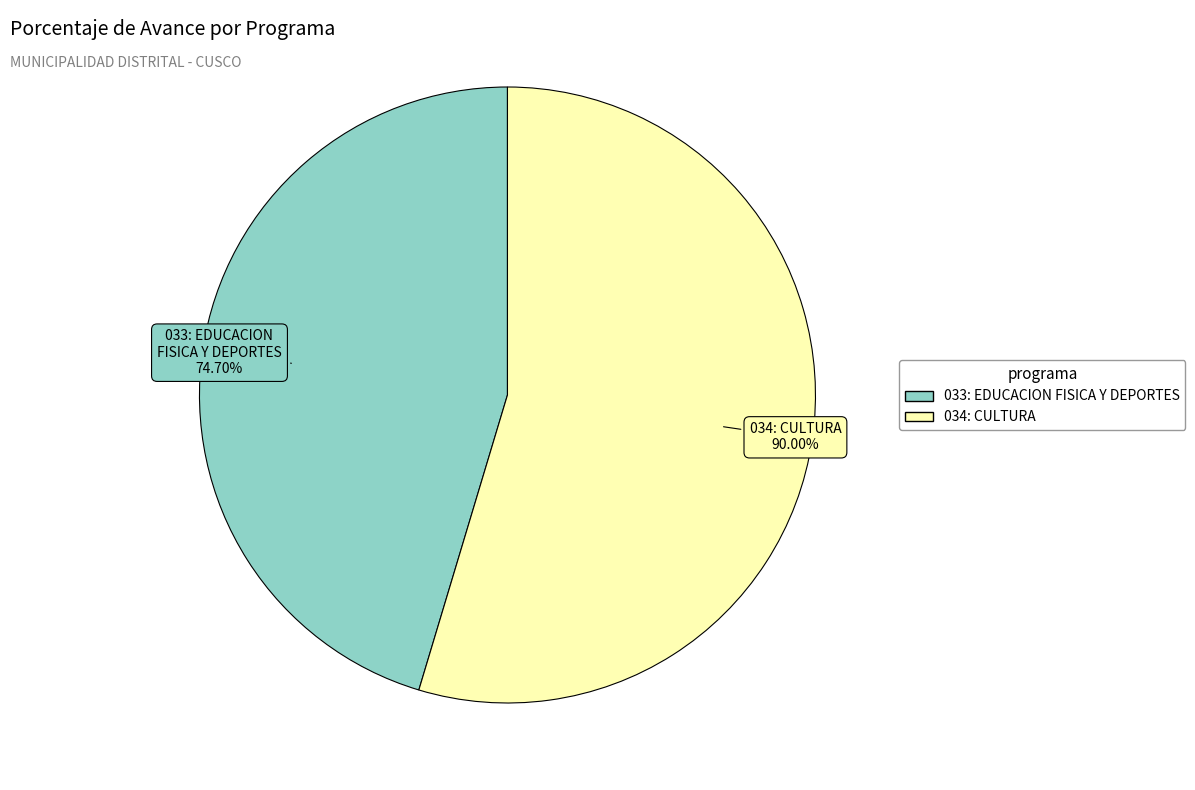

What is the ratio of the value at 034: CULTURA to the value at 033: EDUCACION FISICA Y DEPORTES?

1.2